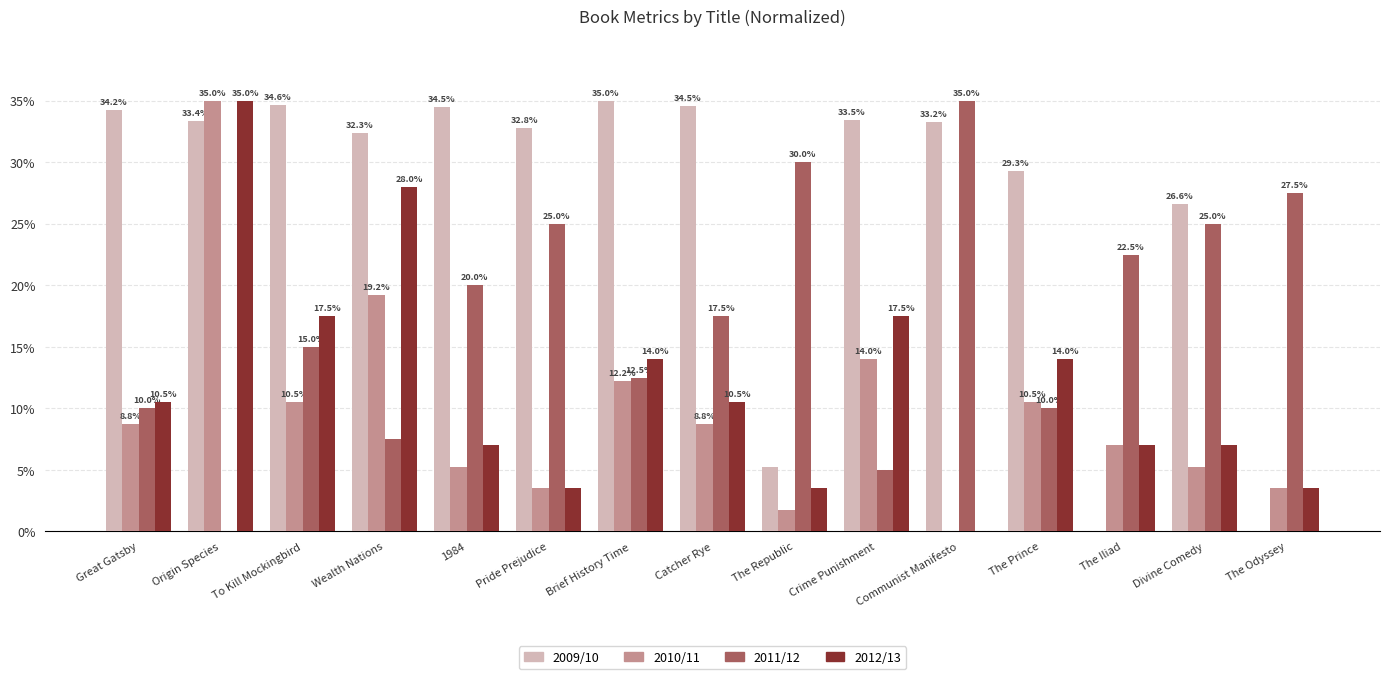

At which category is the sum across all series the highest?

Origin Species